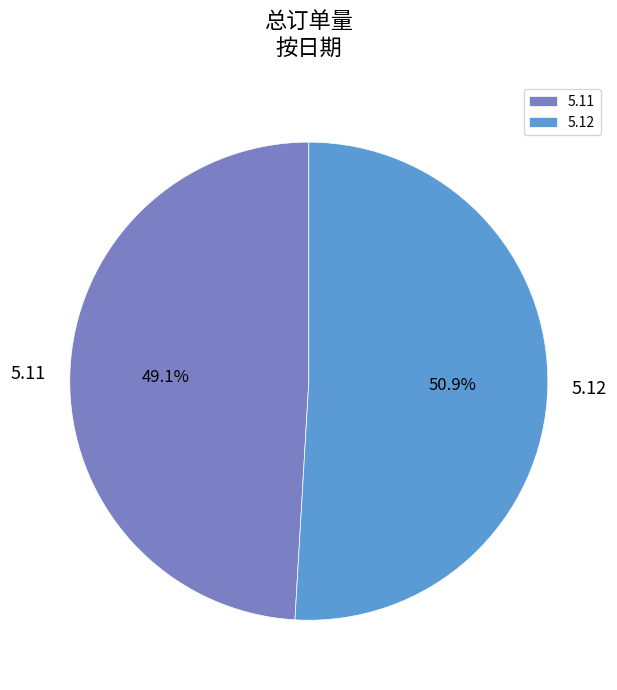

Is there a majority slice in this chart?

Yes